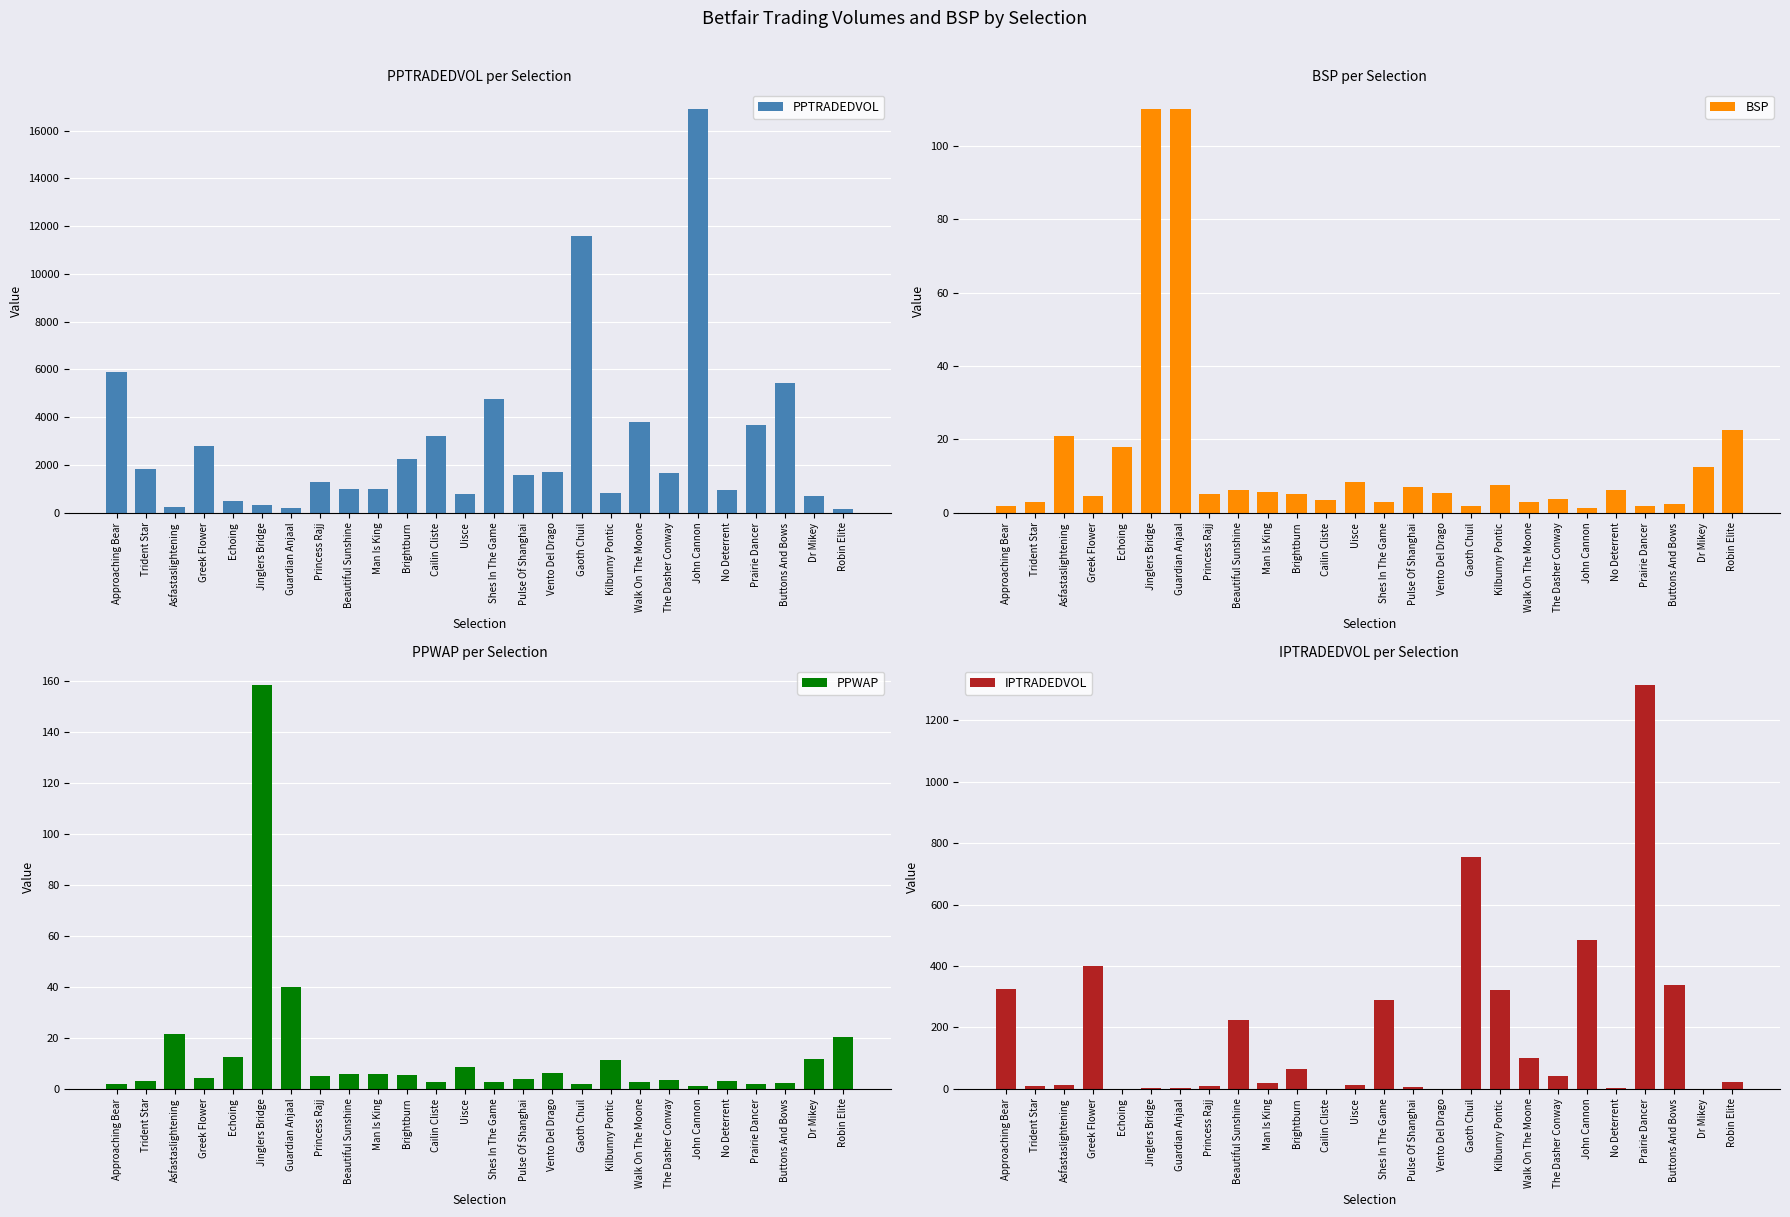

What is the maximum value shown in the chart?

16890.4